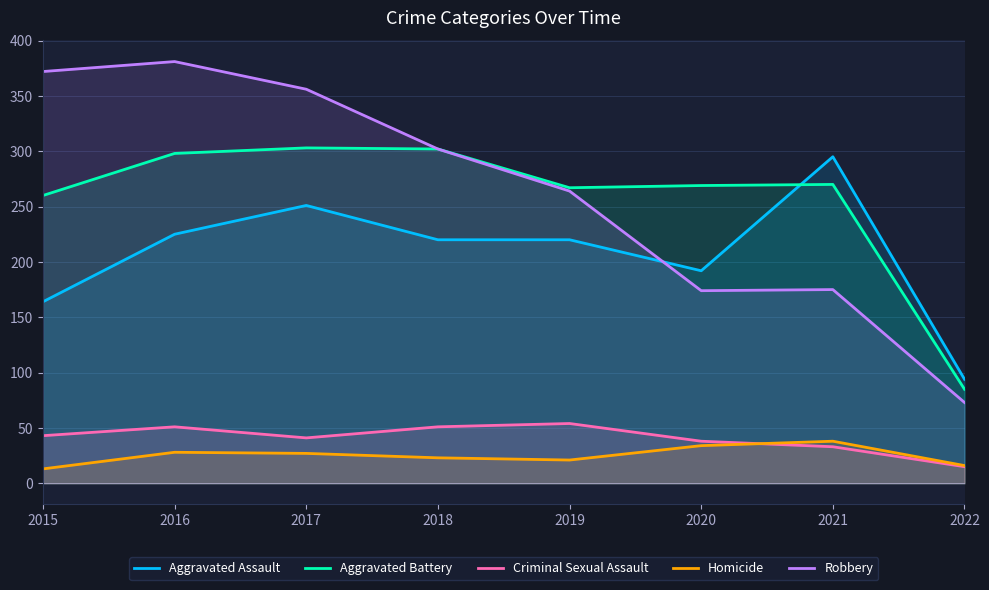

Which category has the lowest value across all series?

2015